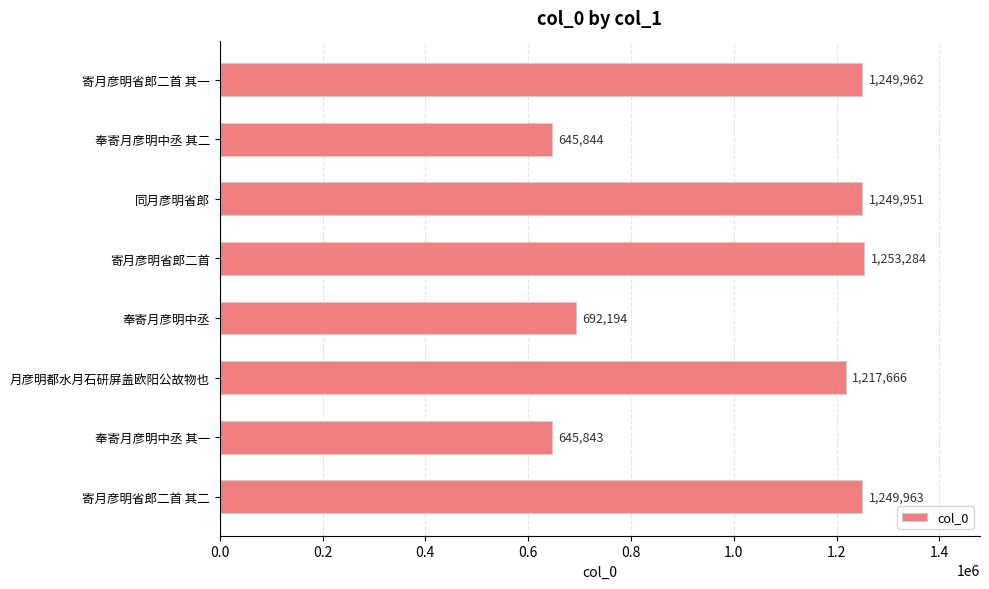

How many distinct data groups are displayed?

1